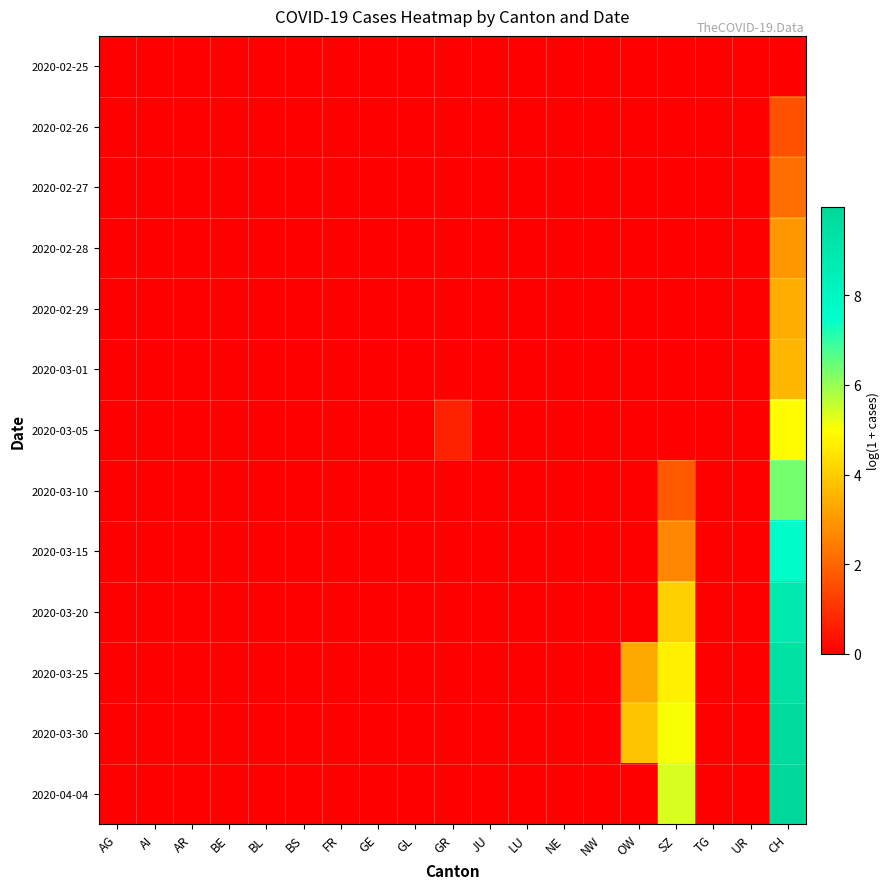

Reading right to left, what are all the values shown in this chart?

2020-02-25: CH=0.0	UR=0.0	TG=0.0	SZ=0.0	OW=0.0	NW=0.0	NE=0.0	LU=0.0	JU=0.0	GR=0.0	GL=0.0	GE=0.0	FR=0.0	BS=0.0	BL=0.0	BE=0.0	AR=0.0	AI=0.0	AG=0.0
2020-02-26: CH=1.6	UR=0.0	TG=0.0	SZ=0.0	OW=0.0	NW=0.0	NE=0.0	LU=0.0	JU=0.0	GR=0.0	GL=0.0	GE=0.0	FR=0.0	BS=0.0	BL=0.0	BE=0.0	AR=0.0	AI=0.0	AG=0.0
2020-02-27: CH=2.2	UR=0.0	TG=0.0	SZ=0.0	OW=0.0	NW=0.0	NE=0.0	LU=0.0	JU=0.0	GR=0.0	GL=0.0	GE=0.0	FR=0.0	BS=0.0	BL=0.0	BE=0.0	AR=0.0	AI=0.0	AG=0.0
2020-02-28: CH=3.0	UR=0.0	TG=0.0	SZ=0.0	OW=0.0	NW=0.0	NE=0.0	LU=0.0	JU=0.0	GR=0.0	GL=0.0	GE=0.0	FR=0.0	BS=0.0	BL=0.0	BE=0.0	AR=0.0	AI=0.0	AG=0.0
2020-02-29: CH=3.4	UR=0.0	TG=0.0	SZ=0.0	OW=0.0	NW=0.0	NE=0.0	LU=0.0	JU=0.0	GR=0.0	GL=0.0	GE=0.0	FR=0.0	BS=0.0	BL=0.0	BE=0.0	AR=0.0	AI=0.0	AG=0.0
2020-03-01: CH=3.6	UR=0.0	TG=0.0	SZ=0.0	OW=0.0	NW=0.0	NE=0.0	LU=0.0	JU=0.0	GR=0.0	GL=0.0	GE=0.0	FR=0.0	BS=0.0	BL=0.0	BE=0.0	AR=0.0	AI=0.0	AG=0.0
2020-03-05: CH=5.0	UR=0.0	TG=0.0	SZ=0.0	OW=0.0	NW=0.0	NE=0.0	LU=0.0	JU=0.0	GR=0.7	GL=0.0	GE=0.0	FR=0.0	BS=0.0	BL=0.0	BE=0.0	AR=0.0	AI=0.0	AG=0.0
2020-03-10: CH=6.4	UR=0.0	TG=0.0	SZ=1.8	OW=0.0	NW=0.0	NE=0.0	LU=0.0	JU=0.0	GR=0.0	GL=0.0	GE=0.0	FR=0.0	BS=0.0	BL=0.0	BE=0.0	AR=0.0	AI=0.0	AG=0.0
2020-03-15: CH=7.7	UR=0.0	TG=0.0	SZ=2.6	OW=0.0	NW=0.0	NE=0.0	LU=0.0	JU=0.0	GR=0.0	GL=0.0	GE=0.0	FR=0.0	BS=0.0	BL=0.0	BE=0.0	AR=0.0	AI=0.0	AG=0.0
2020-03-20: CH=8.9	UR=0.0	TG=0.0	SZ=4.1	OW=0.0	NW=0.0	NE=0.0	LU=0.0	JU=0.0	GR=0.0	GL=0.0	GE=0.0	FR=0.0	BS=0.0	BL=0.0	BE=0.0	AR=0.0	AI=0.0	AG=0.0
2020-03-25: CH=9.4	UR=0.0	TG=0.0	SZ=4.7	OW=3.3	NW=0.0	NE=0.0	LU=0.0	JU=0.0	GR=0.0	GL=0.0	GE=0.0	FR=0.0	BS=0.0	BL=0.0	BE=0.0	AR=0.0	AI=0.0	AG=0.0
2020-03-30: CH=9.7	UR=0.0	TG=0.0	SZ=5.1	OW=3.9	NW=0.0	NE=0.0	LU=0.0	JU=0.0	GR=0.0	GL=0.0	GE=0.0	FR=0.0	BS=0.0	BL=0.0	BE=0.0	AR=0.0	AI=0.0	AG=0.0
2020-04-04: CH=10.0	UR=0.0	TG=0.0	SZ=5.4	OW=0.0	NW=0.0	NE=0.0	LU=0.0	JU=0.0	GR=0.0	GL=0.0	GE=0.0	FR=0.0	BS=0.0	BL=0.0	BE=0.0	AR=0.0	AI=0.0	AG=0.0